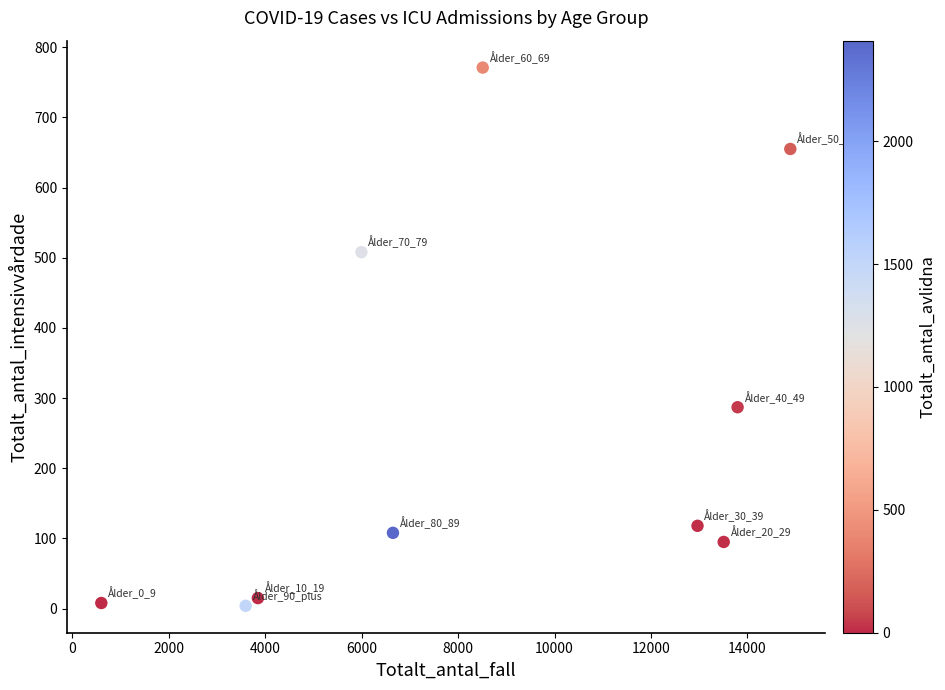

What is the range of Y values (max minus min)?

767